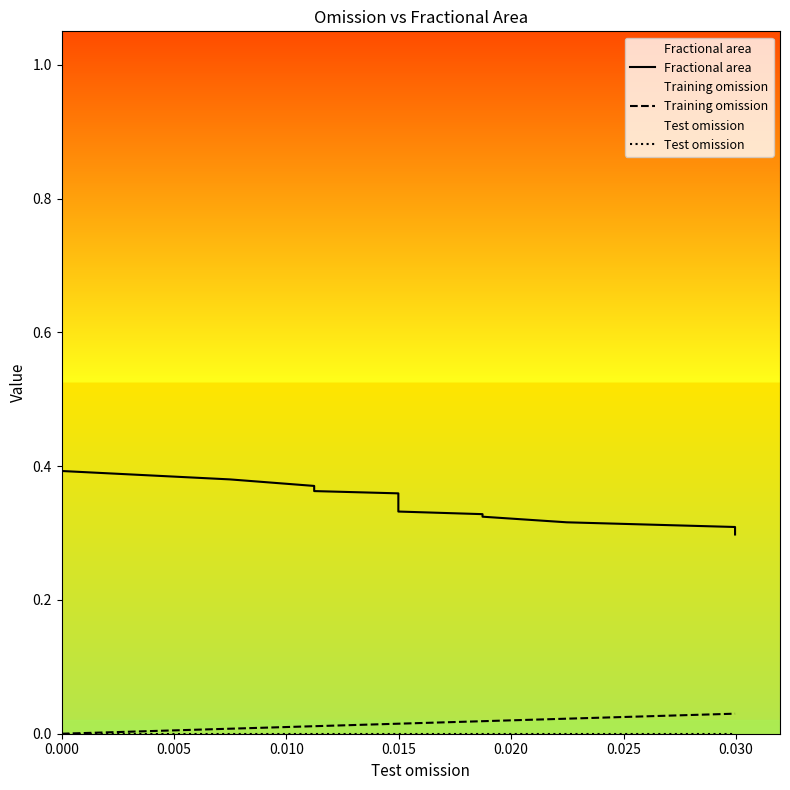

True or false: Test omission and Training omission cross at least once.

False